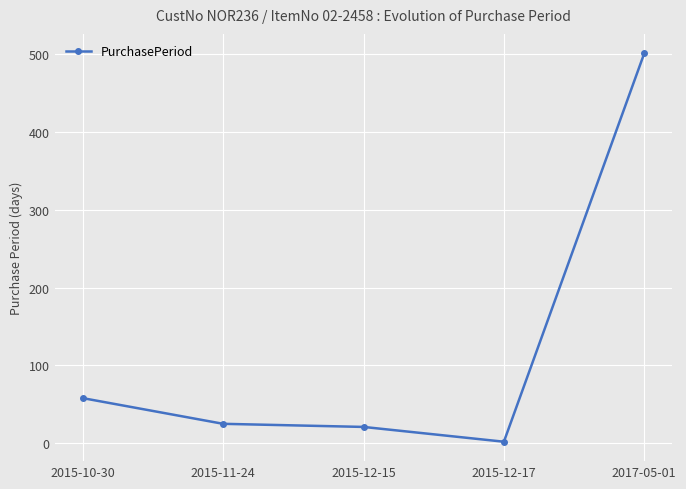

The chart shows a value of 21 at 2015-12-15. True or false?

True